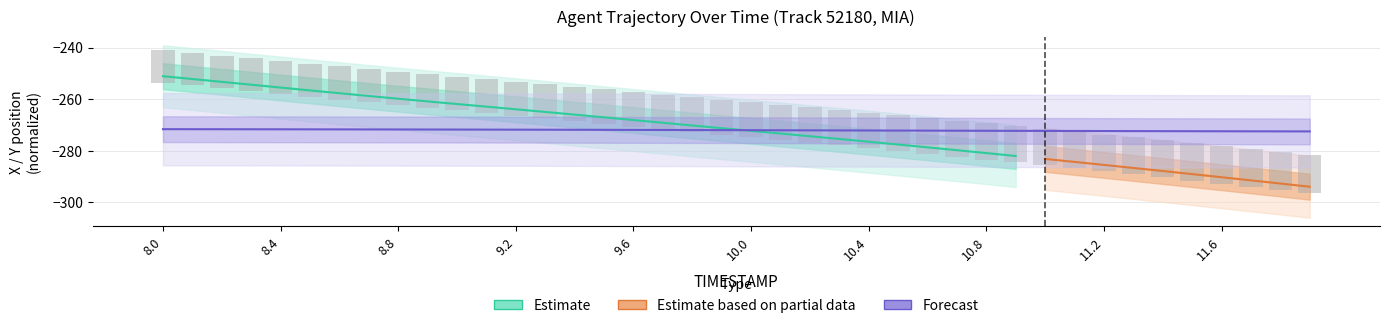

At which category does the chart reach its peak across all series?

8.0